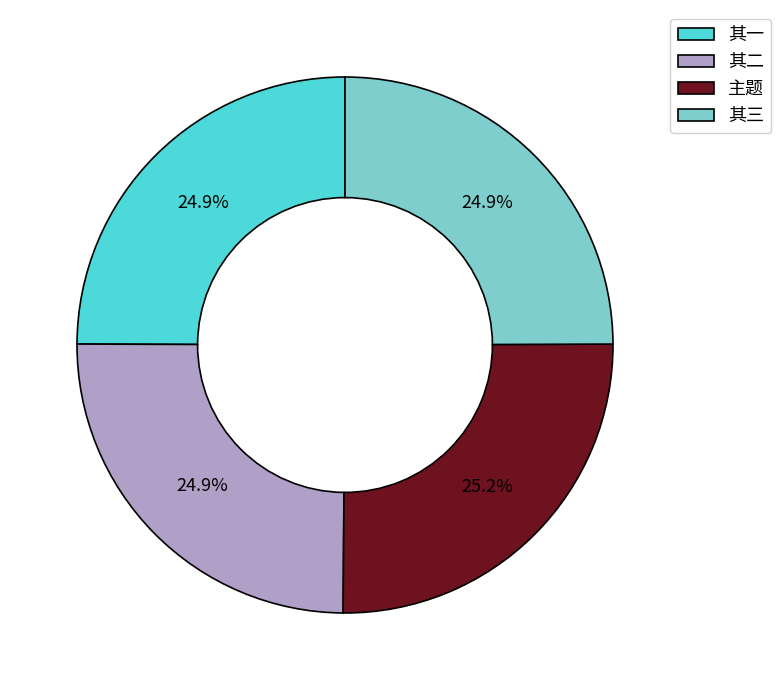

Does 其三 represent more than half of the total?

No